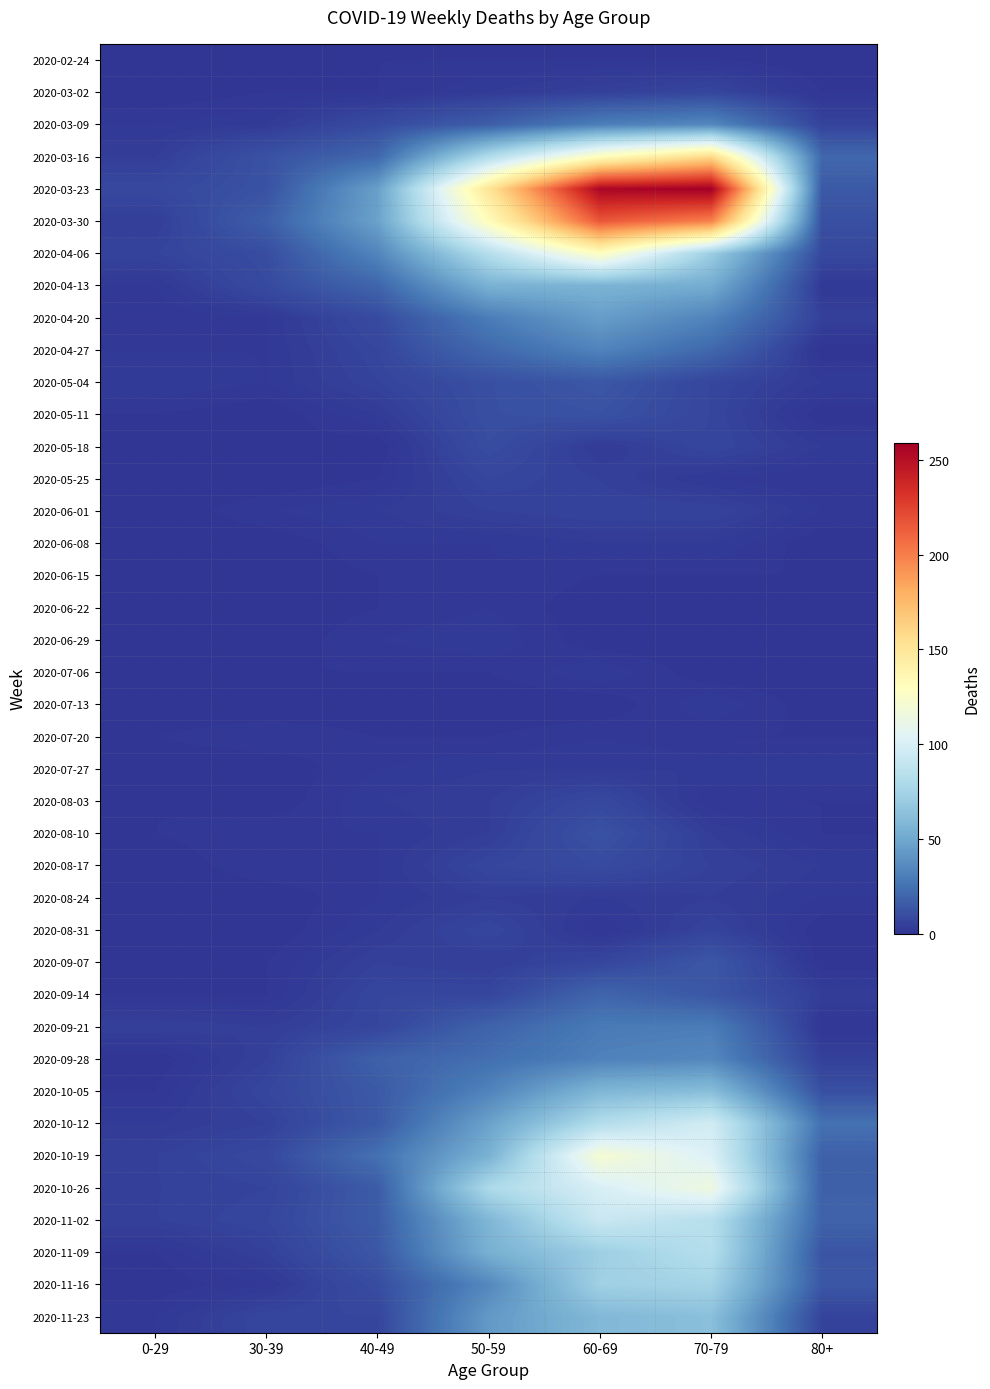

At which category is the sum across all series the highest?

60-69